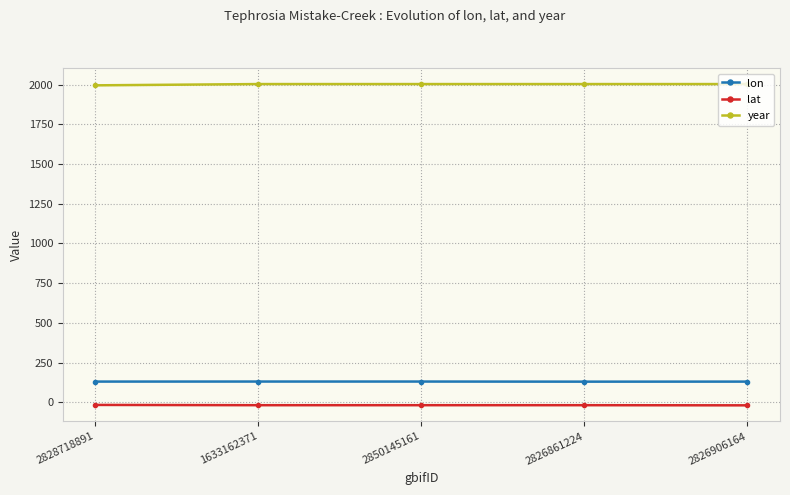

What is the average value of the year series?

2002.4